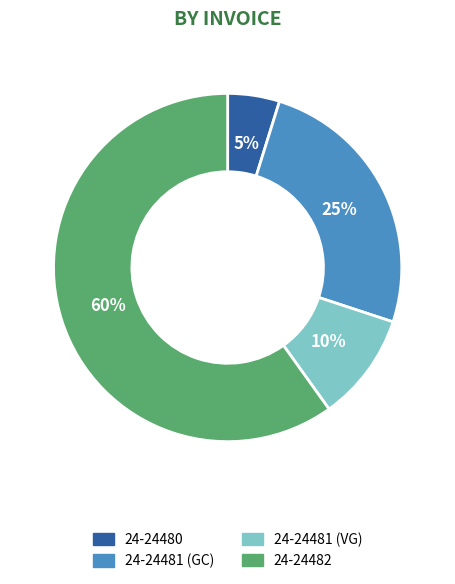

Which has a higher value, 24-24481 (GC) or 24-24482?

24-24482